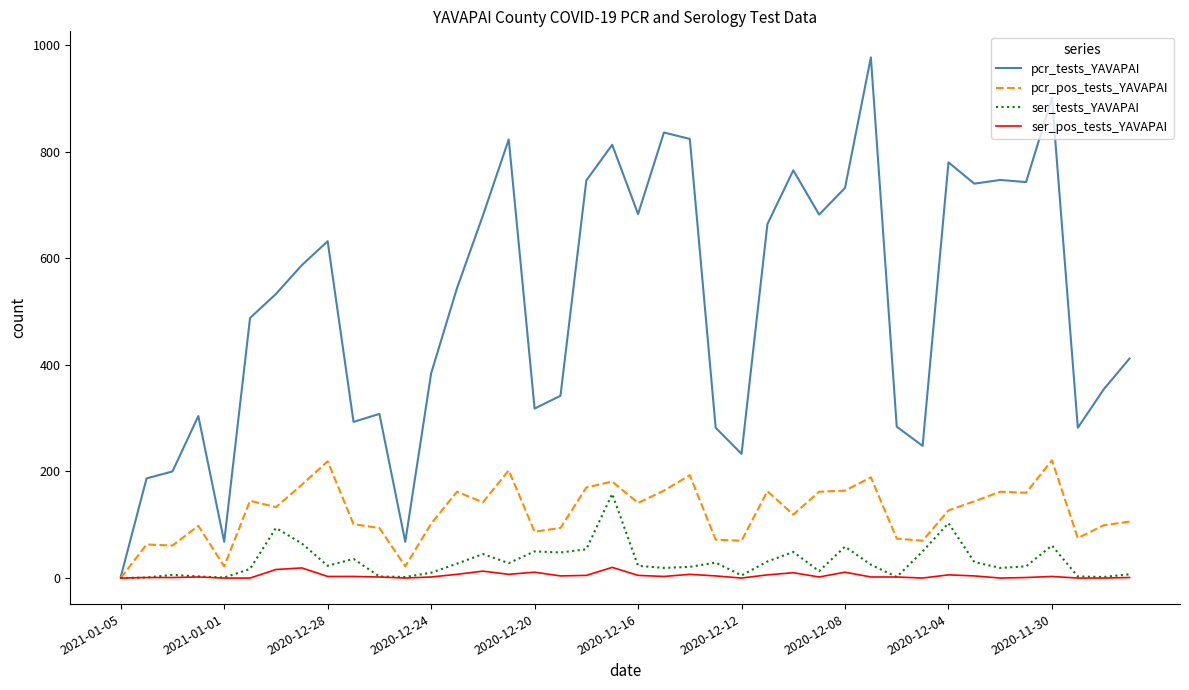

Rank the series by their maximum value, from lowest to highest.

ser_pos_tests_YAVAPAI, ser_tests_YAVAPAI, pcr_pos_tests_YAVAPAI, pcr_tests_YAVAPAI